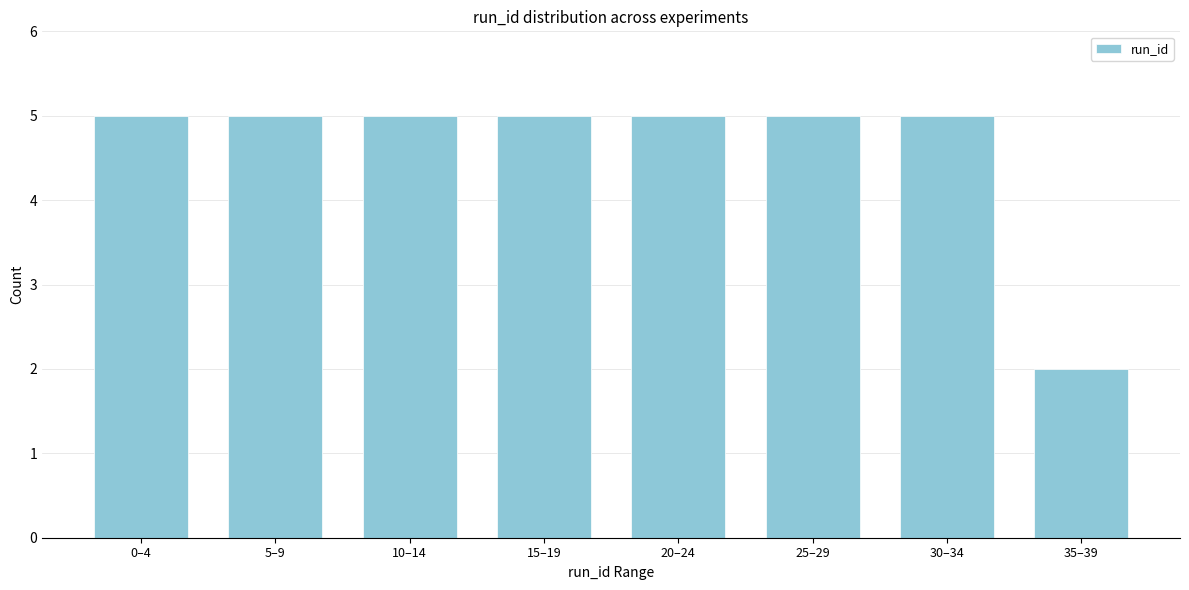

Reading left to right, what are all the values shown in this chart?

5	5	5	5	5	5	5	2